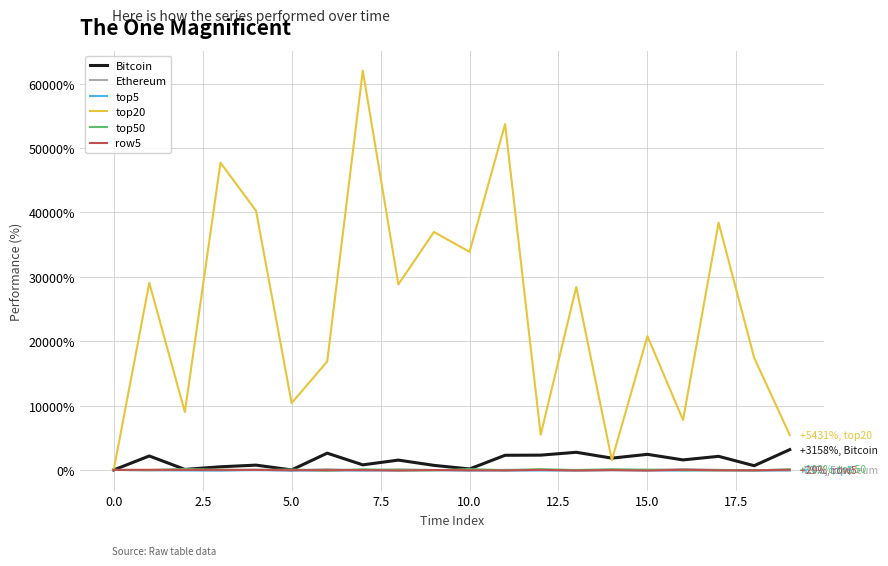

What is the greatest value displayed?

62024.3